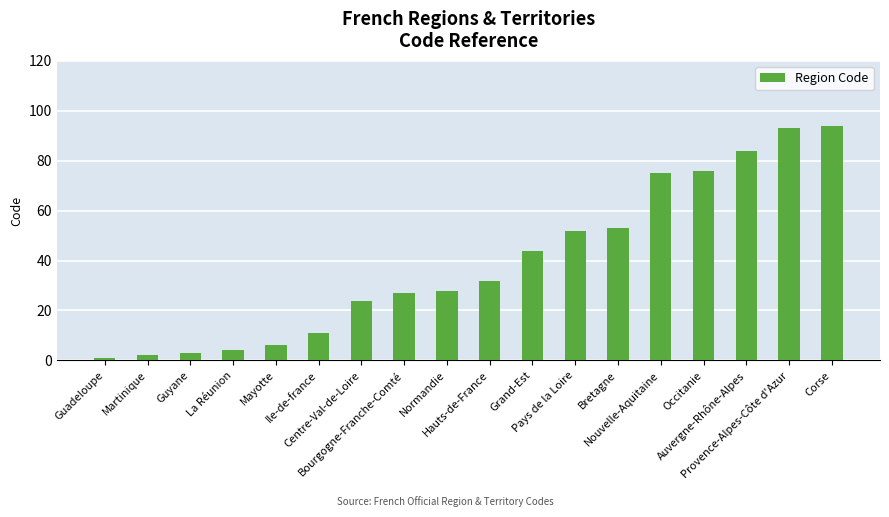

Are the bars horizontal?

No